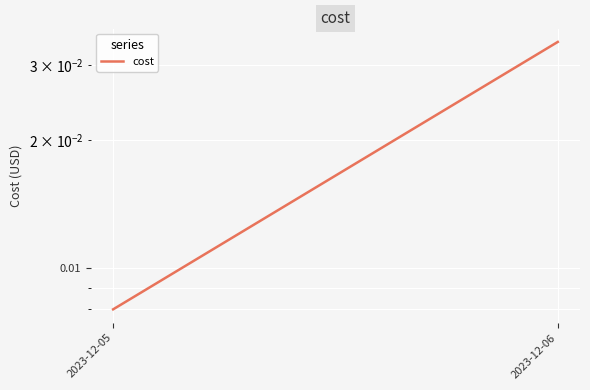

How many lines are shown in the chart?

1